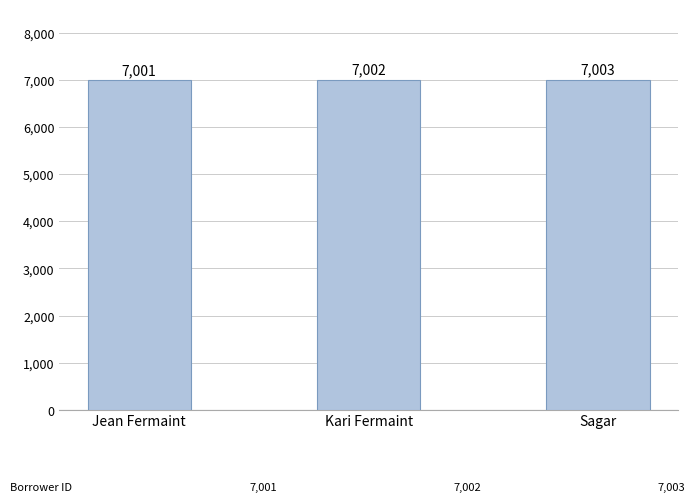

Reading left to right, transcribe all the data shown in this chart.

Jean Fermaint=7001	Kari Fermaint=7002	Sagar=7003